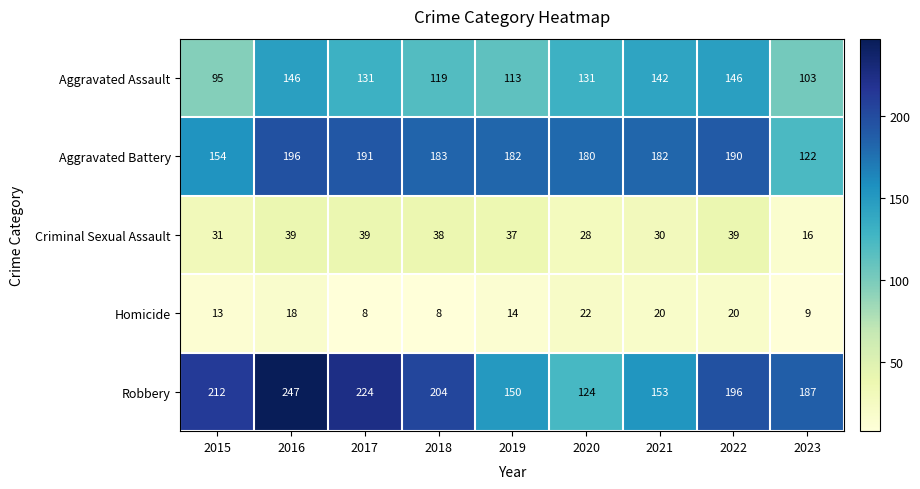

Count the number of data series in this chart.

5